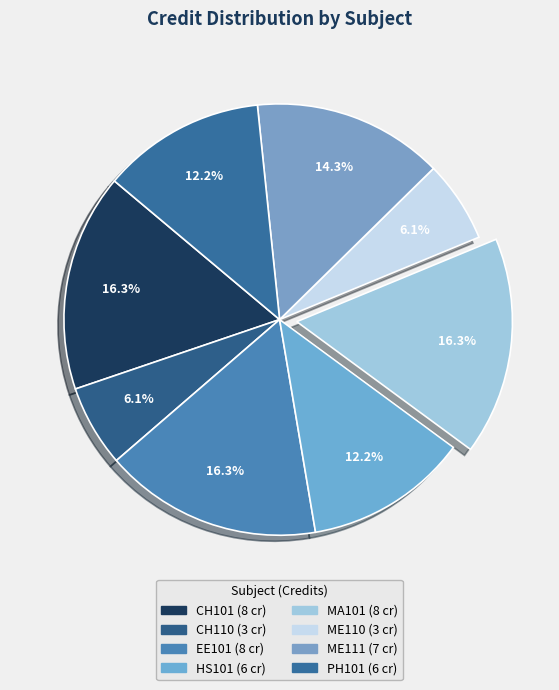

To the nearest percent, what is the combined percentage of ME110 and MA101?

22%